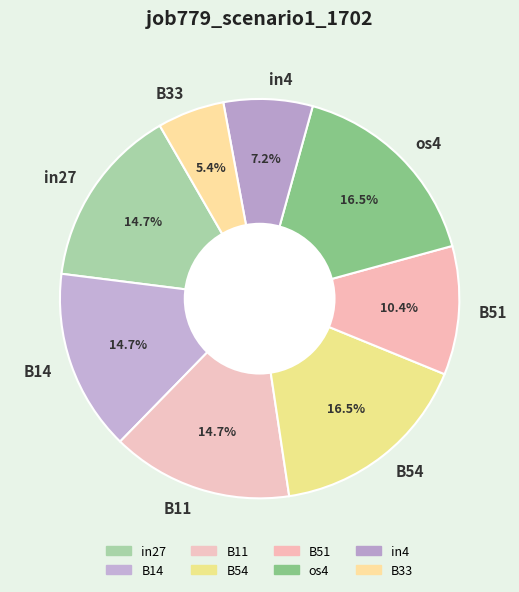

To the nearest percent, what is the combined percentage of B54 and B33?

22%